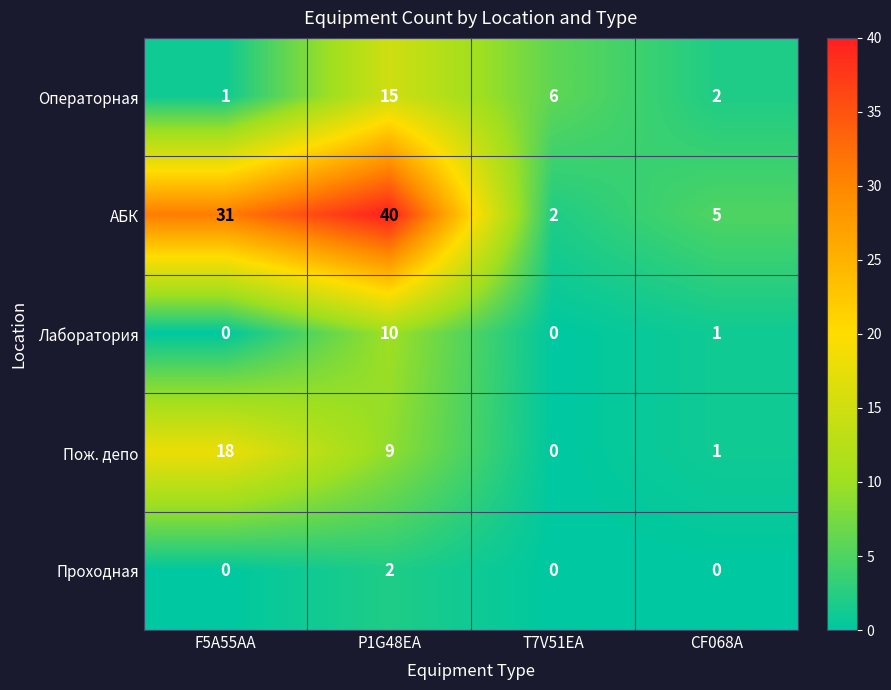

What is the sum of the АБК values at T7V51EA and P1G48EA?

42